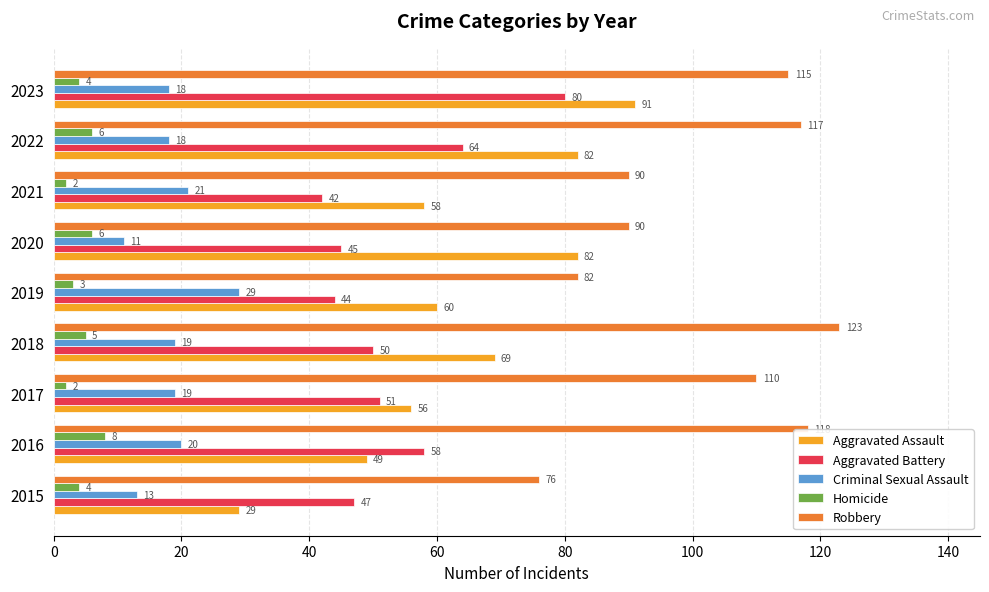

The value of Criminal Sexual Assault at 2021 is 21. True or false?

True